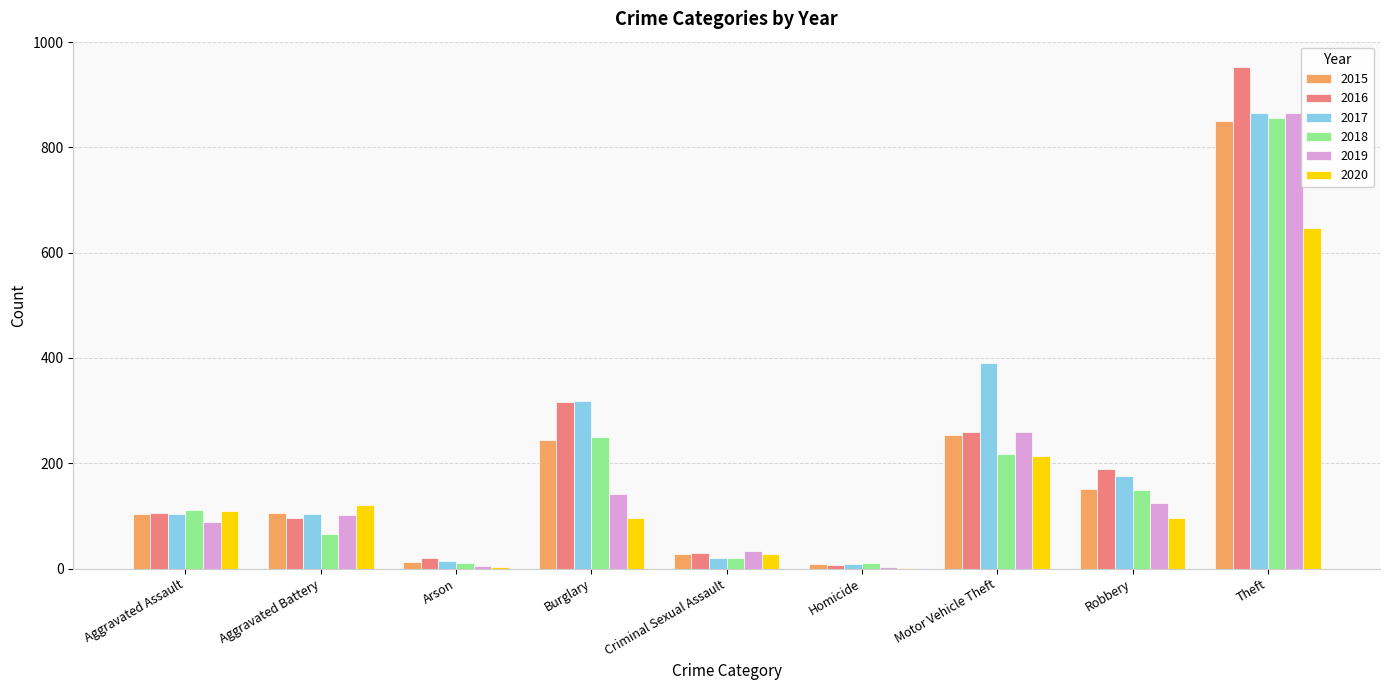

True or false: 2016 has a value of 260 at Motor Vehicle Theft.

True